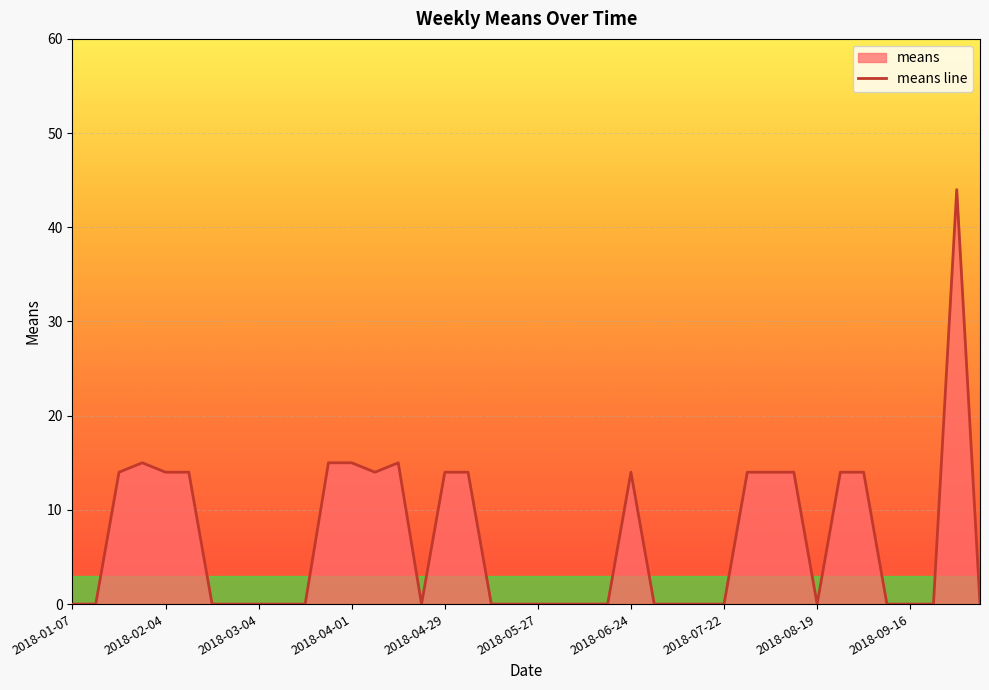

Reading left to right, transcribe all the data shown in this chart.

0	0	14	15	14	14	0	0	0	0	0	15	15	14	15	0	14	14	0	0	0	0	0	0	14	0	0	0	0	14	14	14	0	14	14	0	0	0	44	0